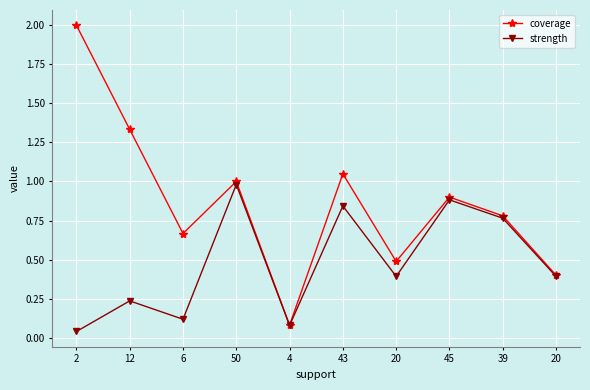

What are all the series names shown in the legend?

coverage, strength